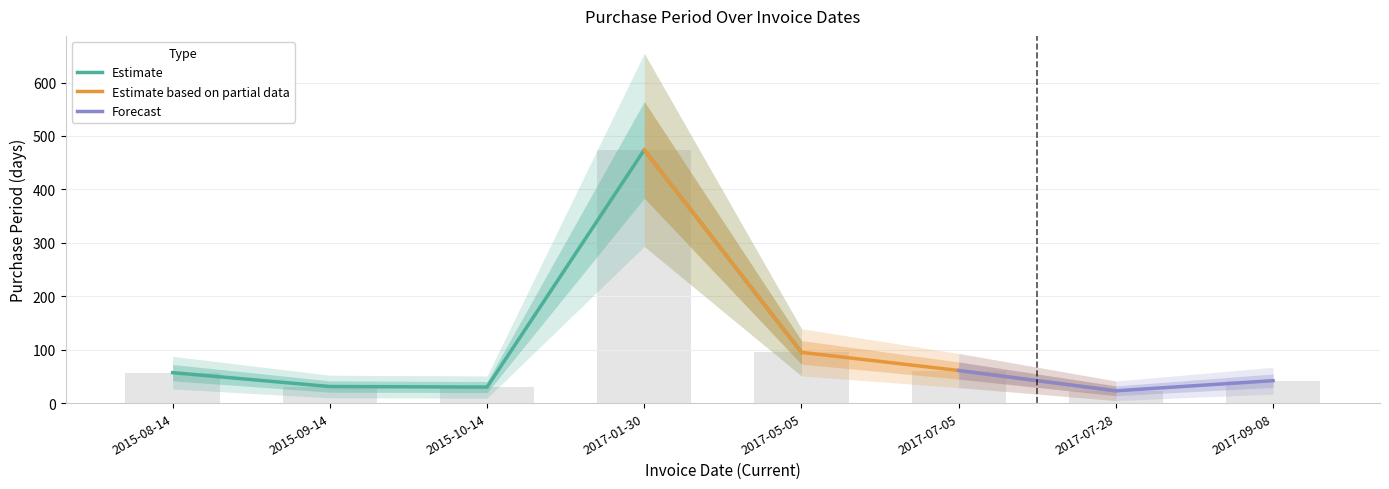

What is the change in value from 2015-09-14 to 2017-07-05?

+30